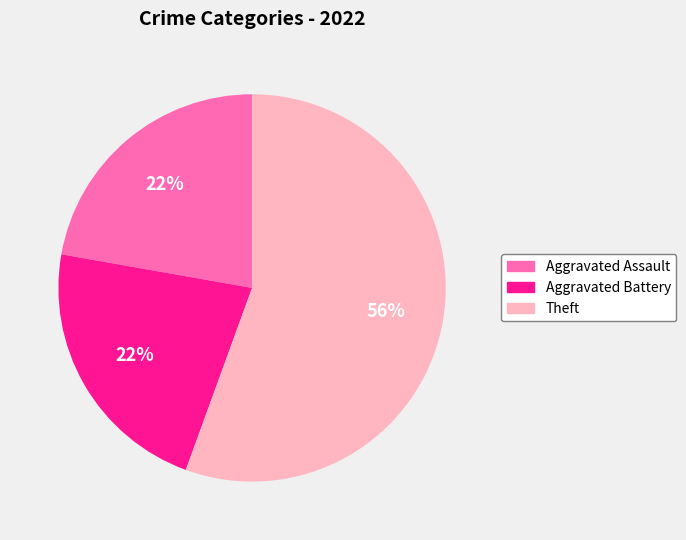

Is there any slice that represents more than half of the pie?

Yes